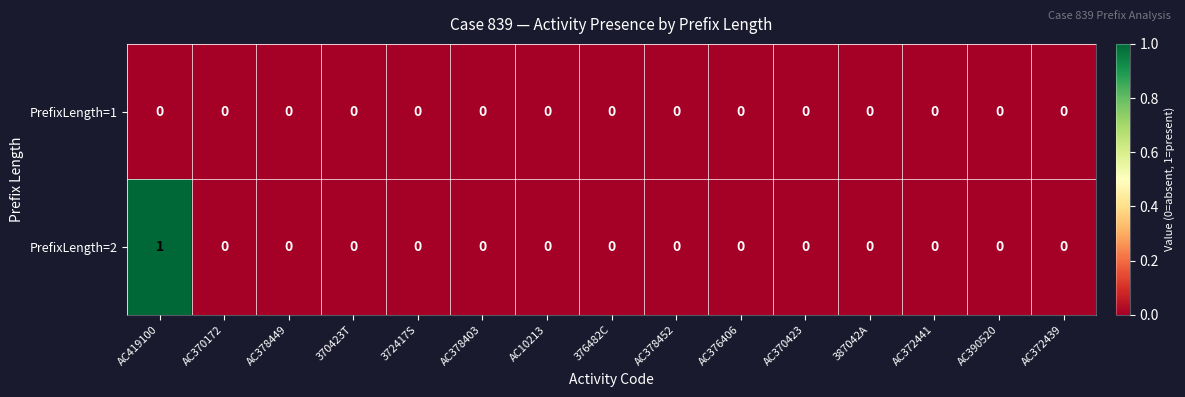

Which series has the widest spread of values?

PrefixLength=2